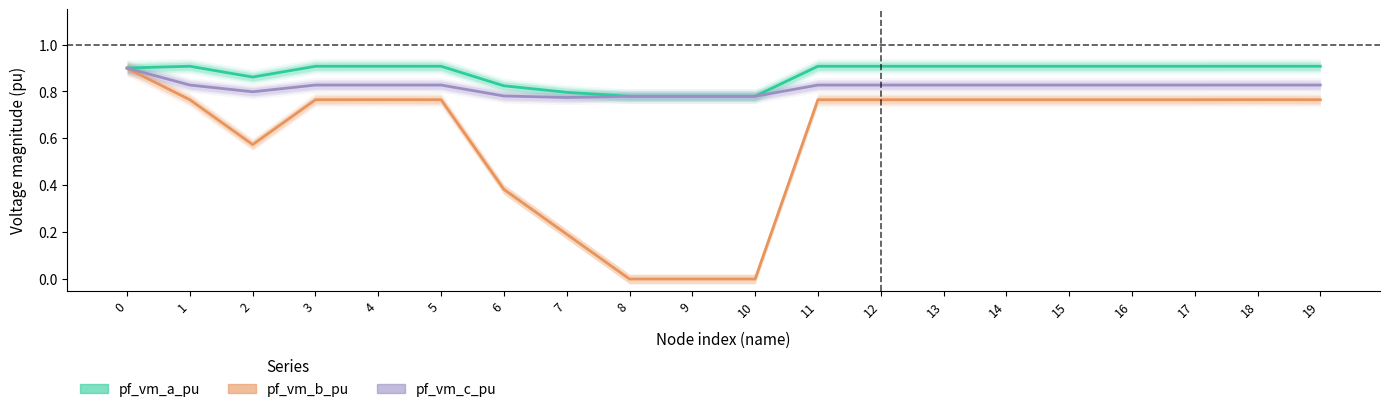

Does the chart display data point markers on the line(s)?

No